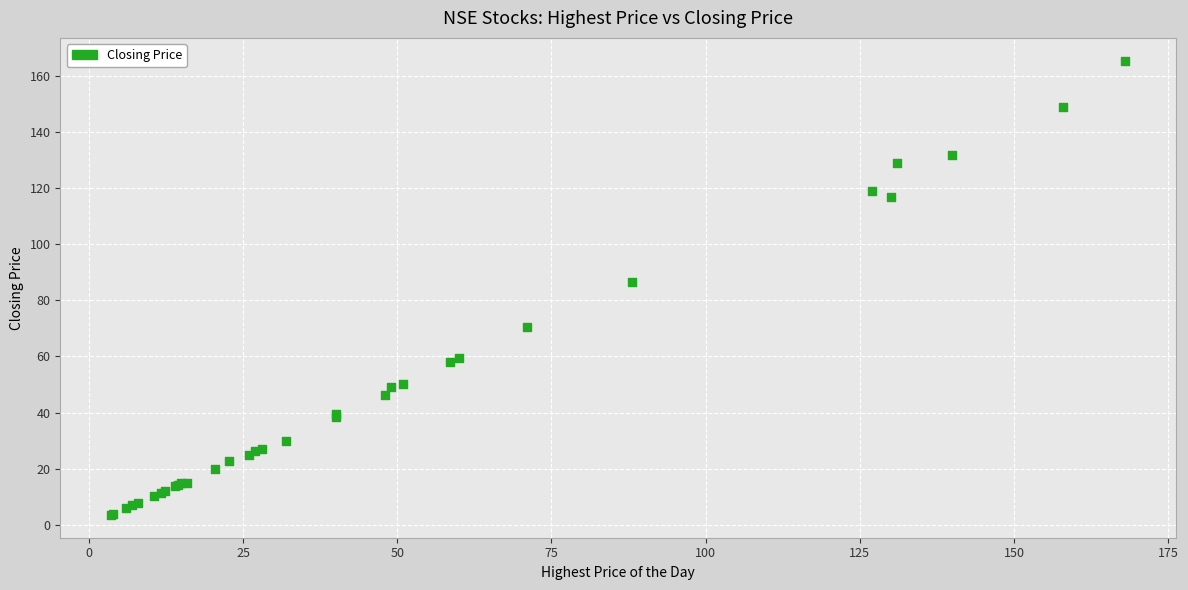

What Y value in the scatter plot is closest to 84?

86.5